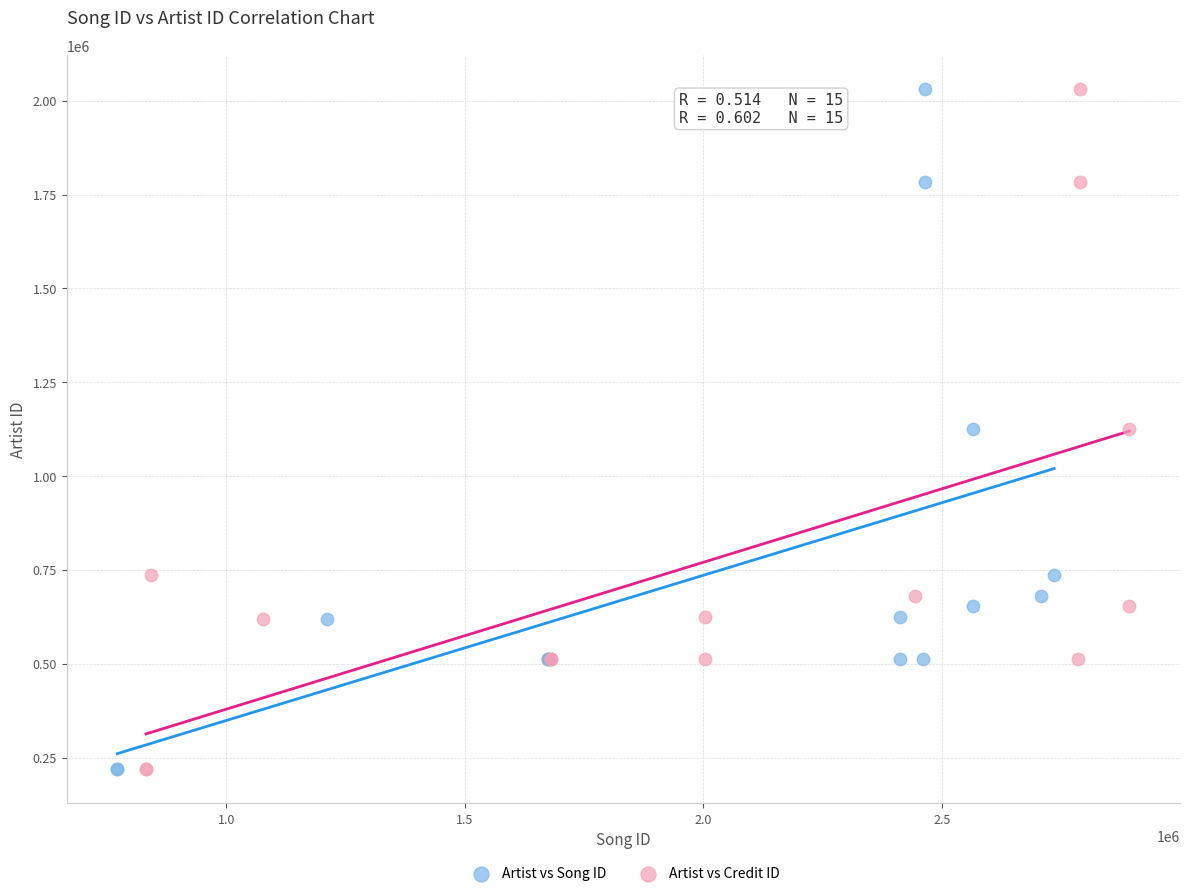

What are all the series names shown in the legend?

Artist vs Song ID, Artist vs Credit ID